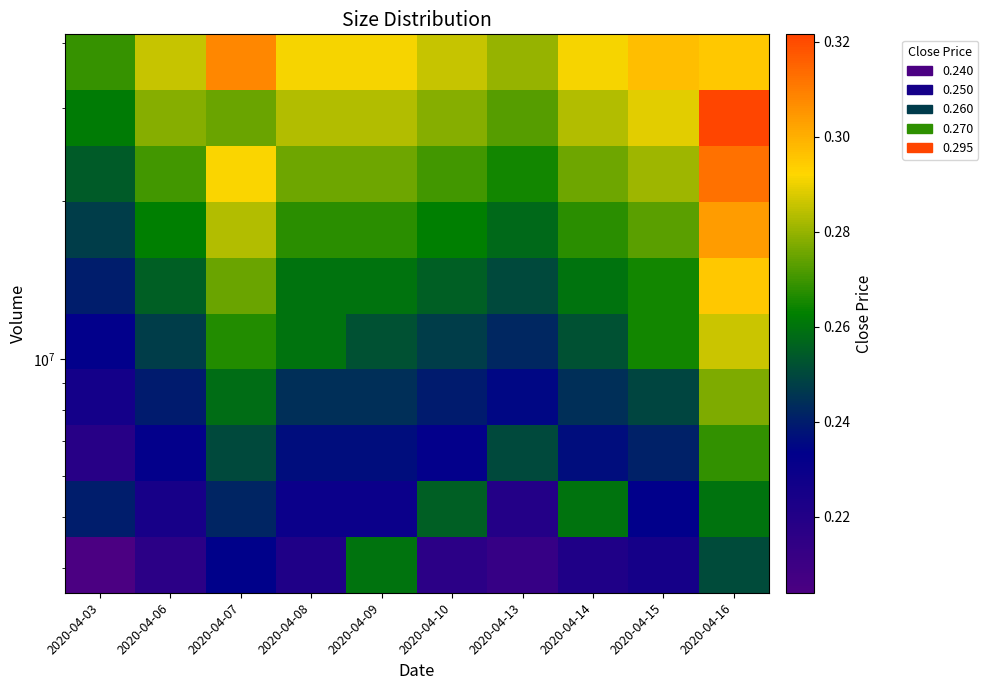

How many series are shown in this chart?

10